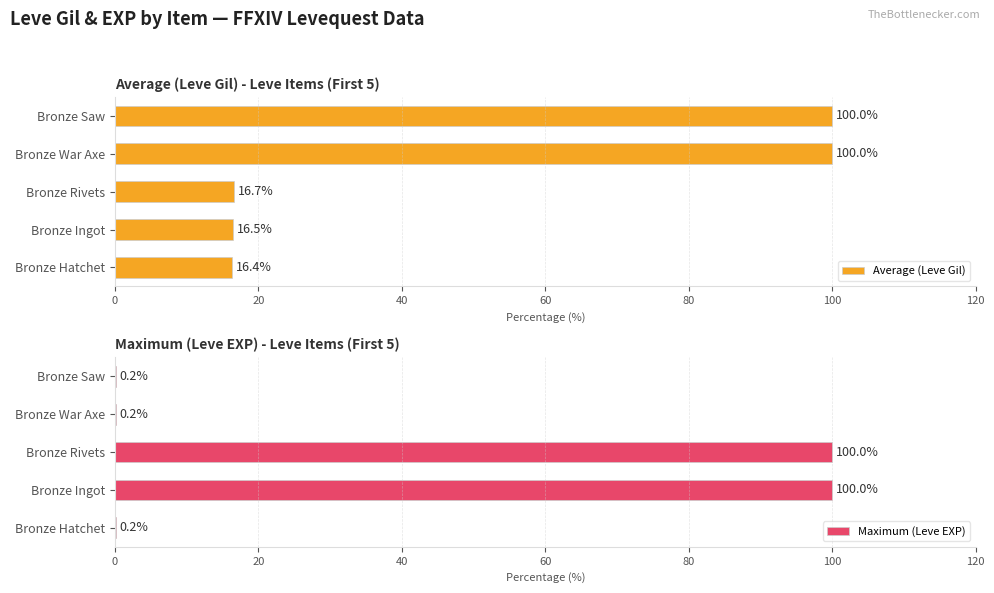

What is the highest value of the Average (Leve Gil) series?

100.0